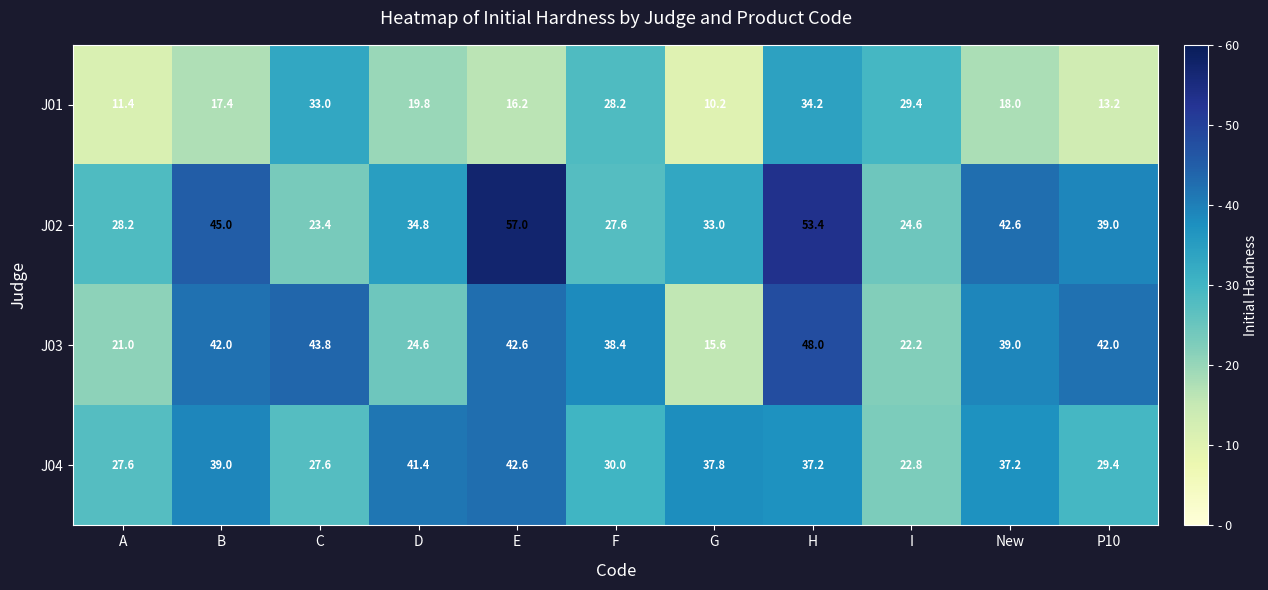

What is the highest value of the J04 series?

42.6